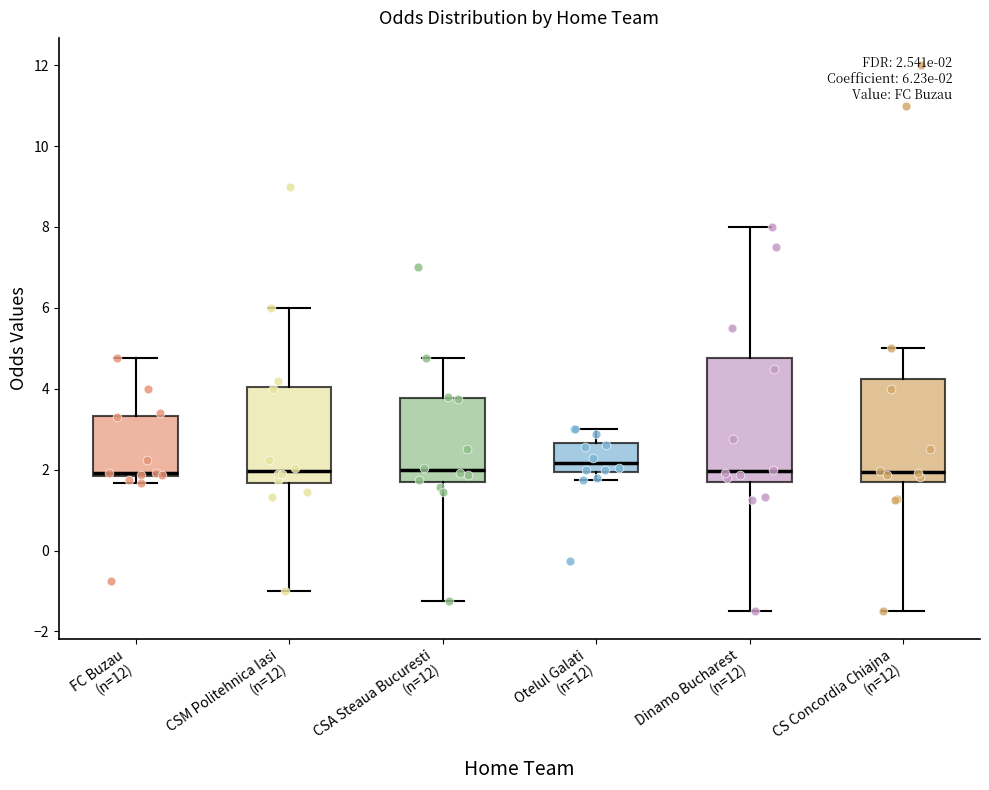

Which box is the tallest, from its lower edge to its upper edge?

Dinamo Bucharest (n=12)